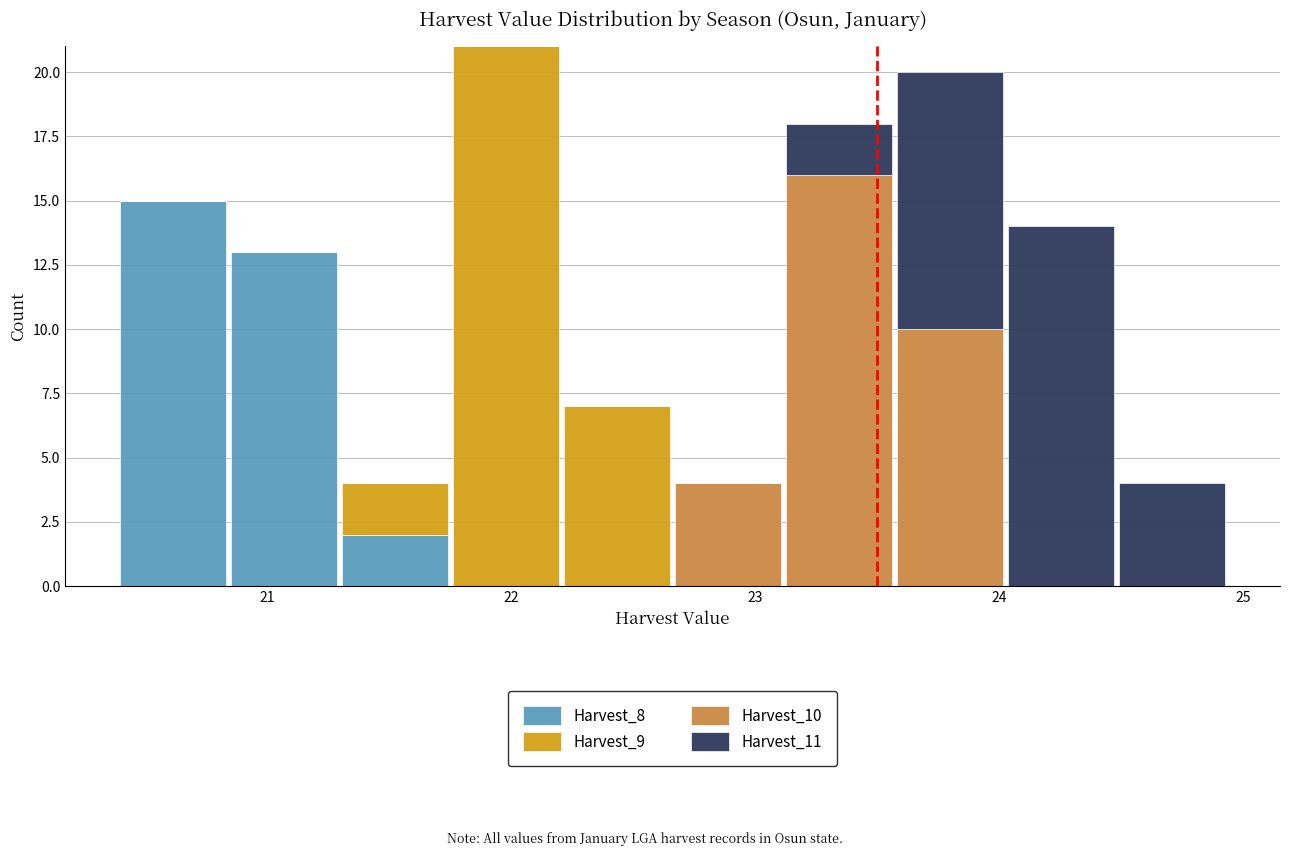

What is the total height of the stacked bar covering 22.7 to 23.1 on the x-axis? Neither the bar edges nor the heights are printed on the chart, so give them approximately, as read against the axes.

4